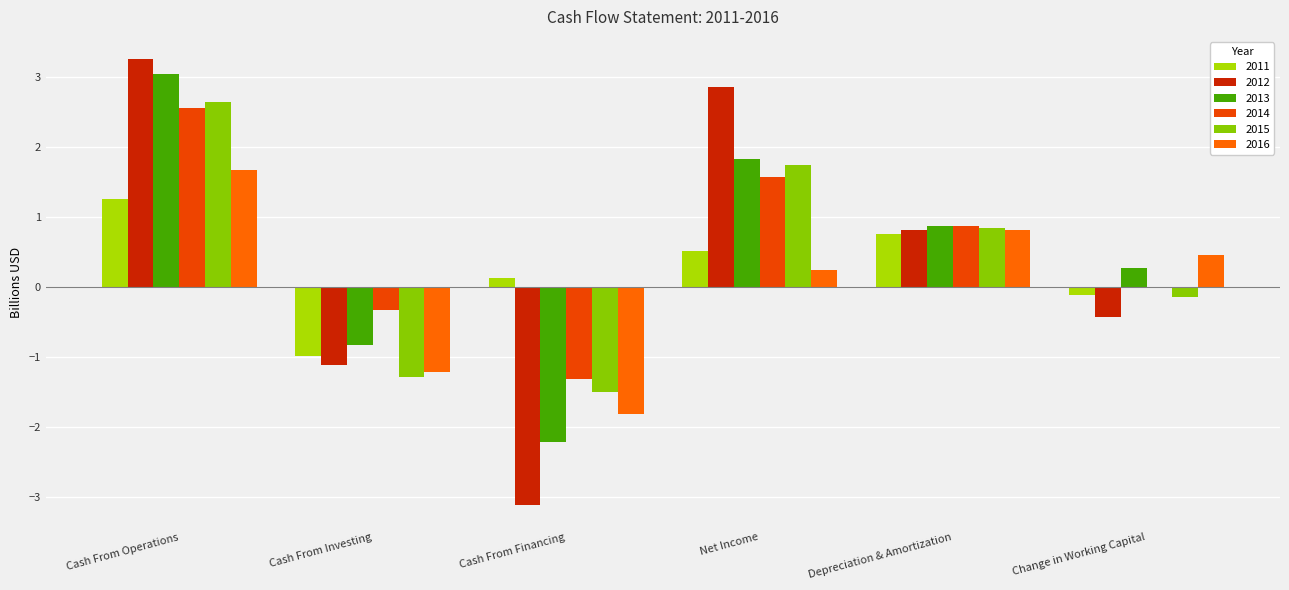

Which category has the lowest value across all series?

Cash From Financing